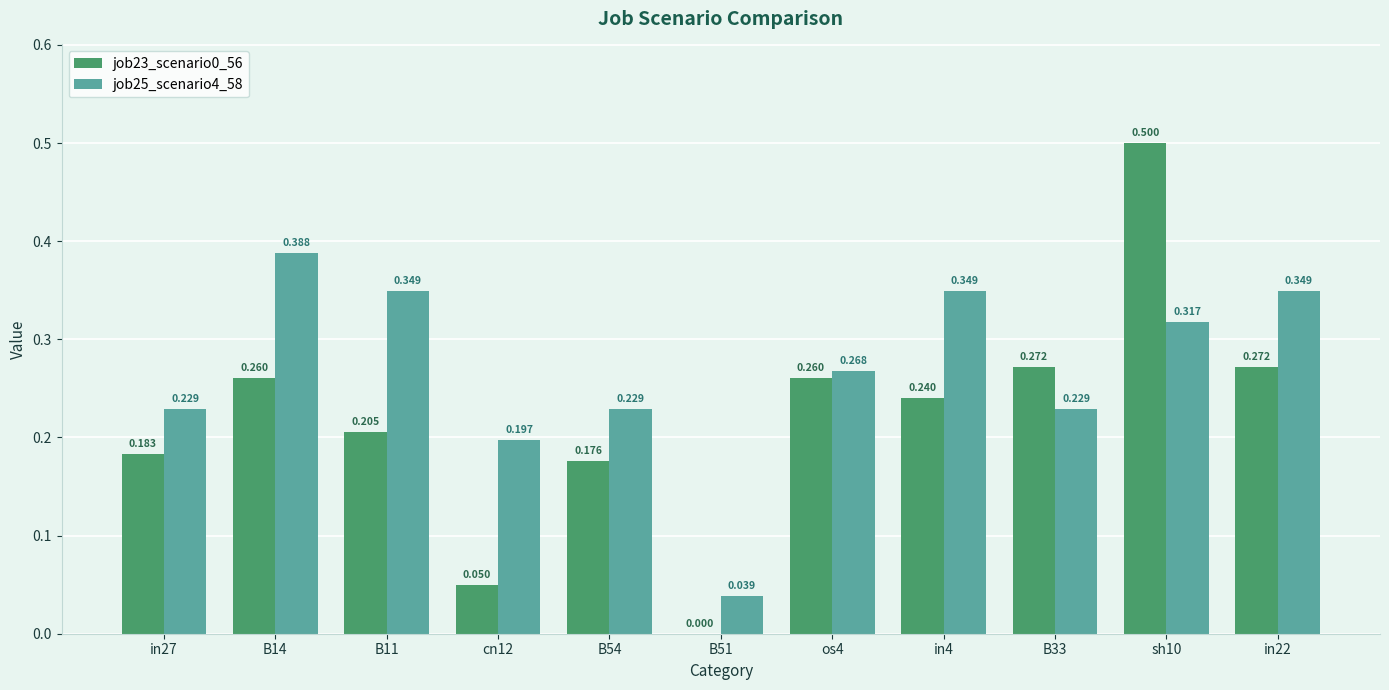

What is the label of the 11th bar from the left?

in22